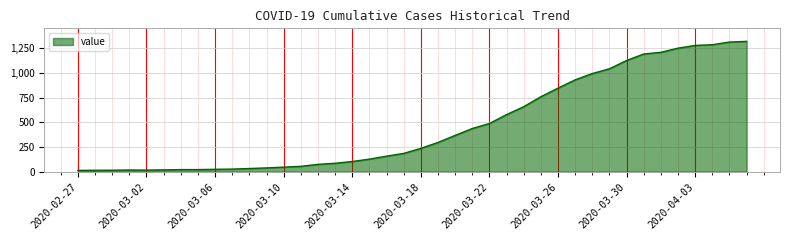

What is the difference between the maximum and minimum values?

1307